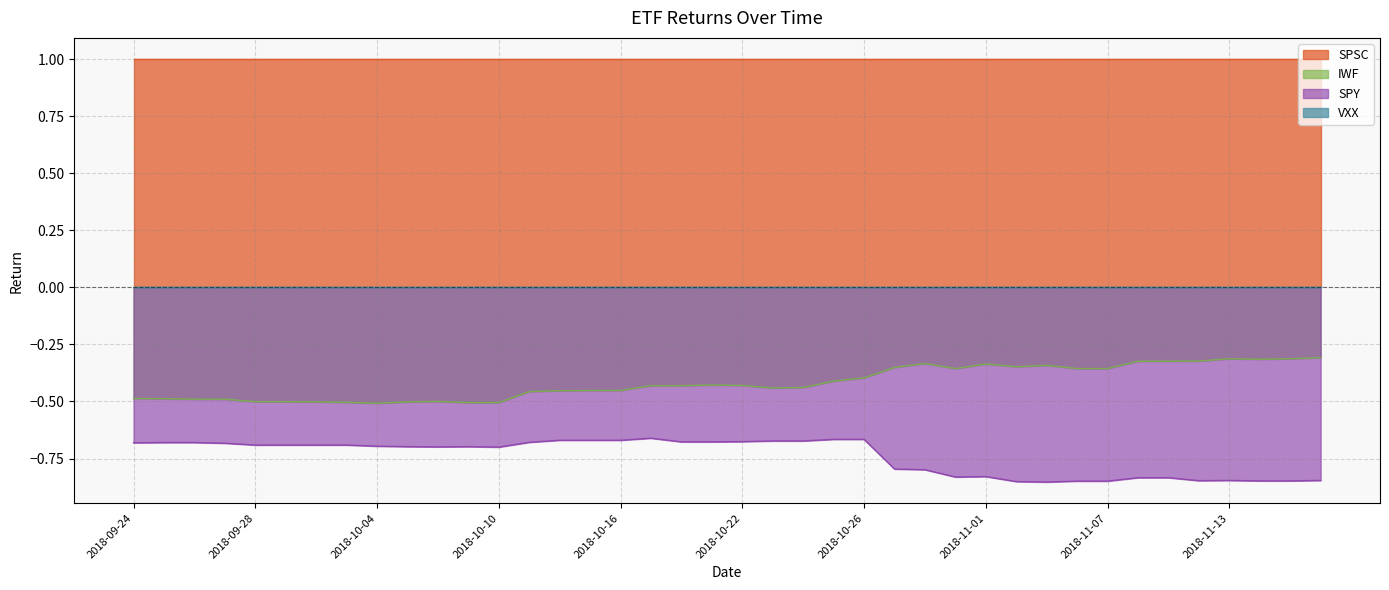

Is it true that IWF equals -0.2 at 2018-10-26?

False